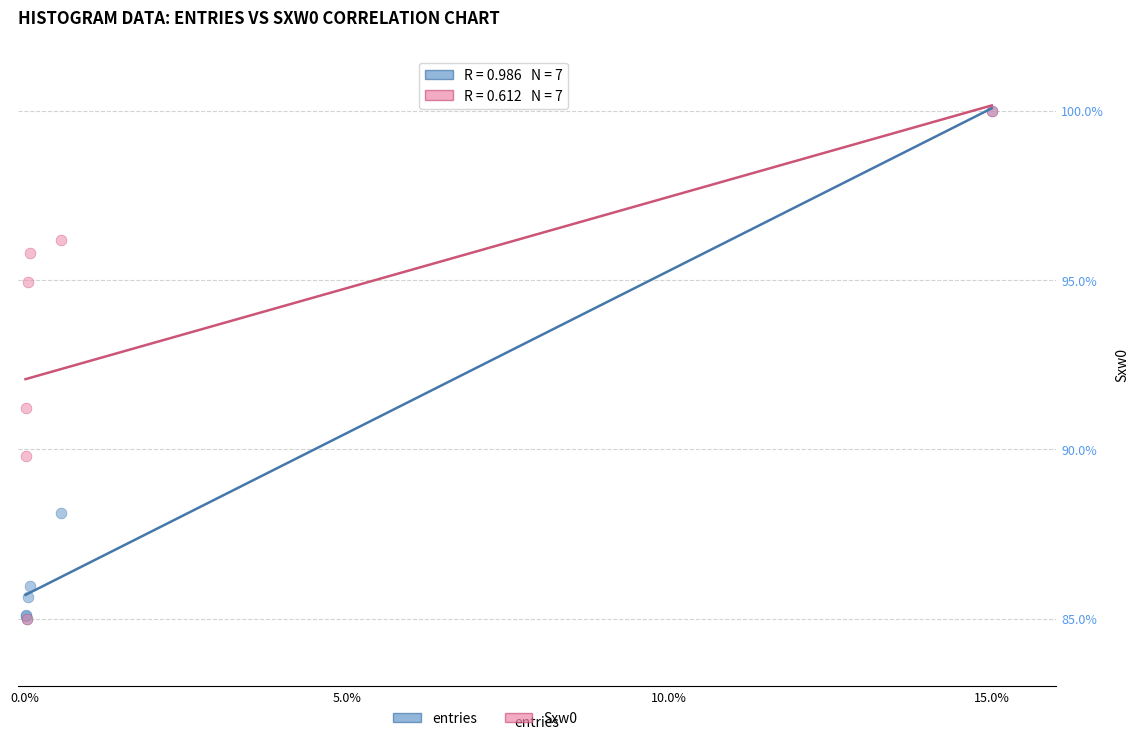

In the entries series, what Y value is closest to 92?

88.1